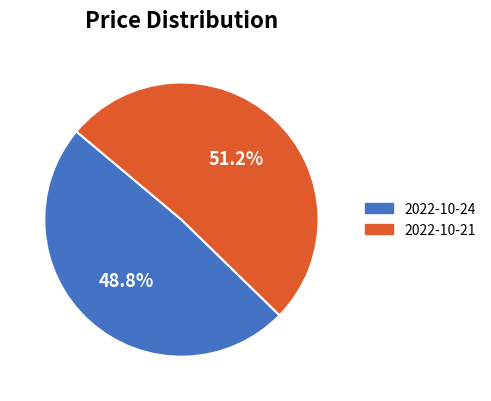

To the nearest percent, what is the combined percentage of 2022-10-24 and 2022-10-21?

100%